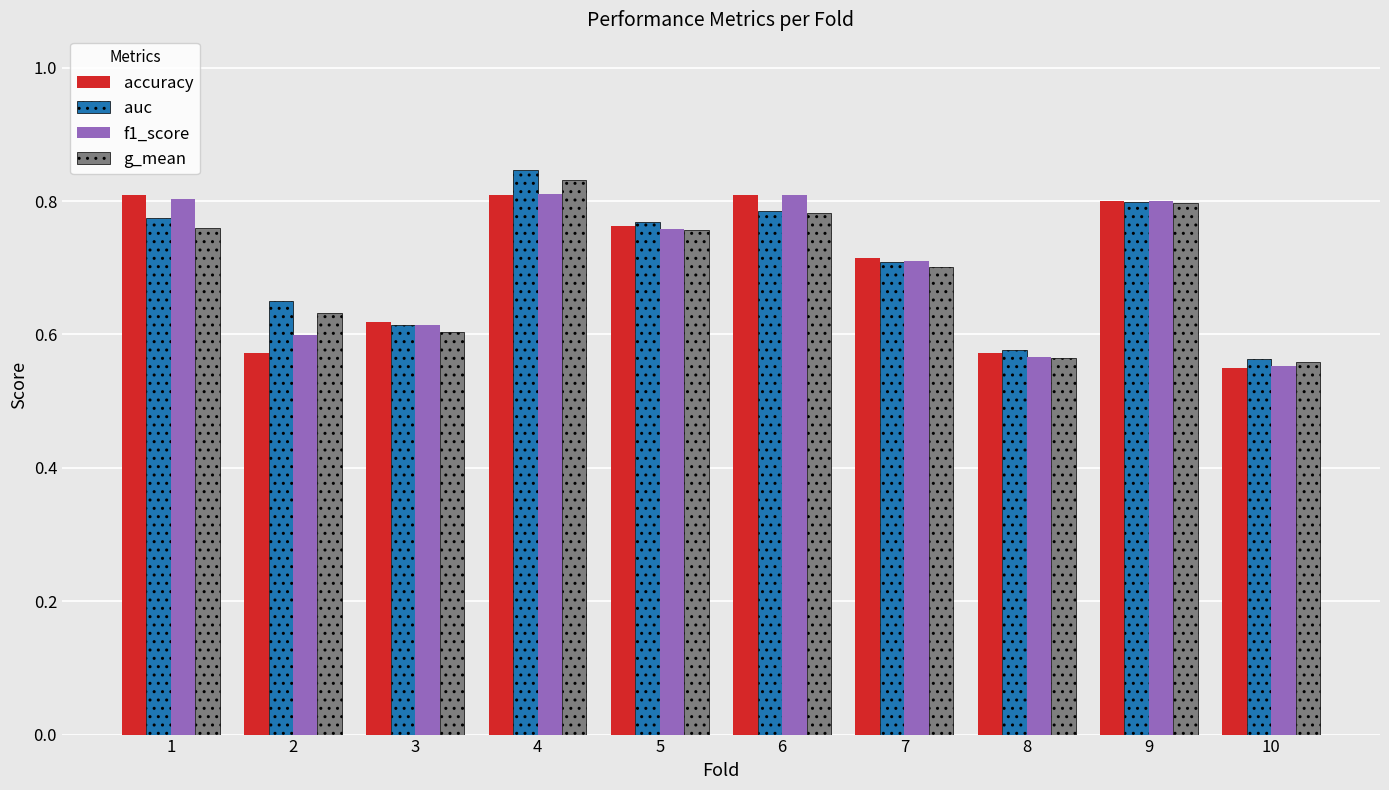

How many auc values are between 0 and 1?

10